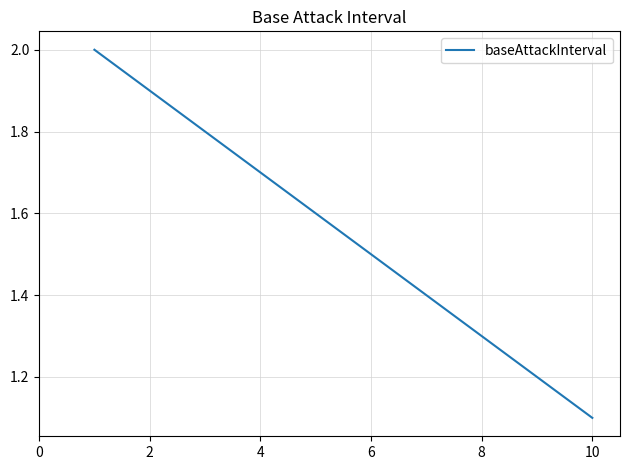

Is this an area chart (filled region under the line)?

No